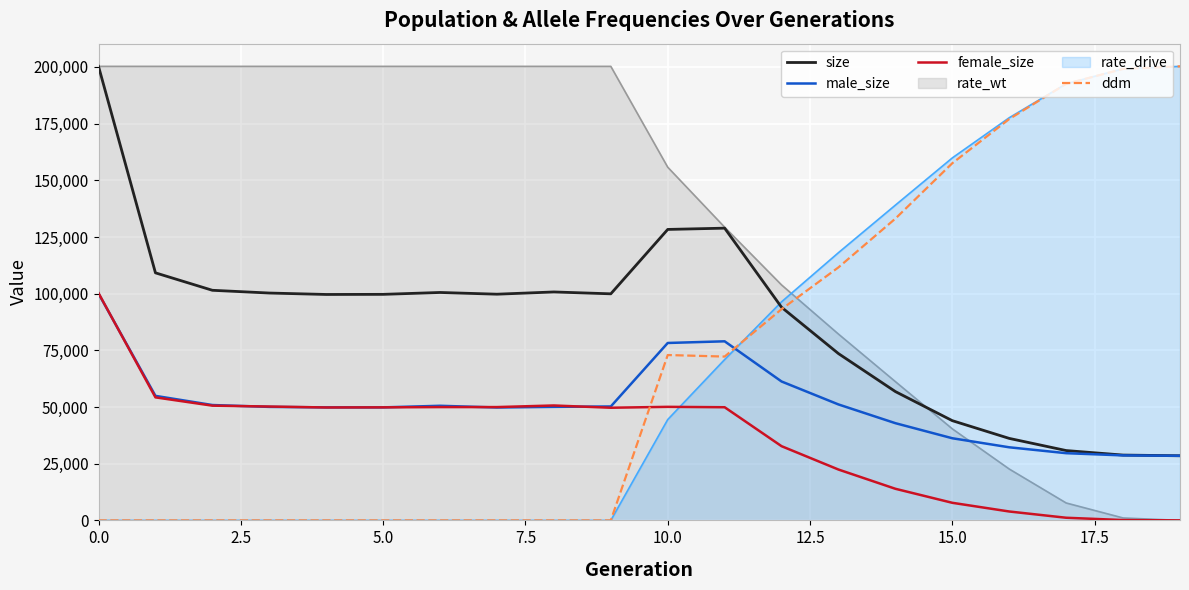

Which series has the widest spread of values?

ddm